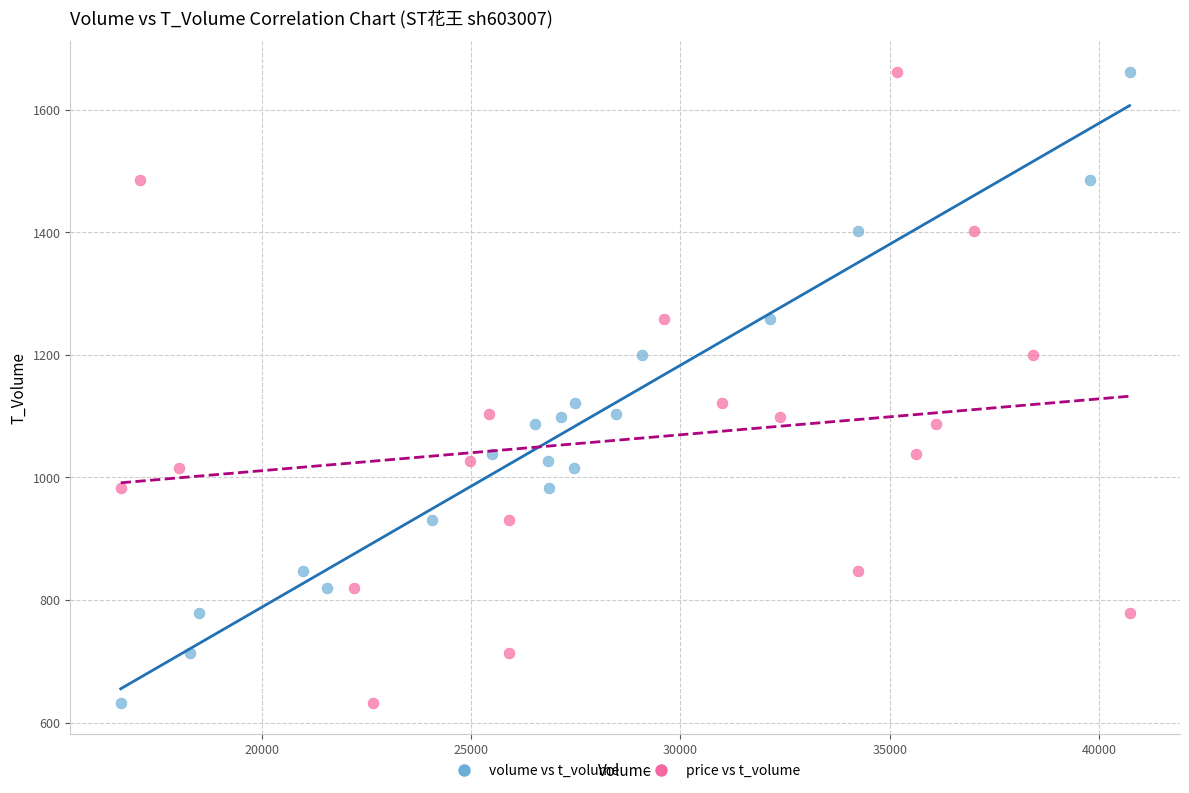

What are all the series names shown in the legend?

volume vs t_volume, price vs t_volume